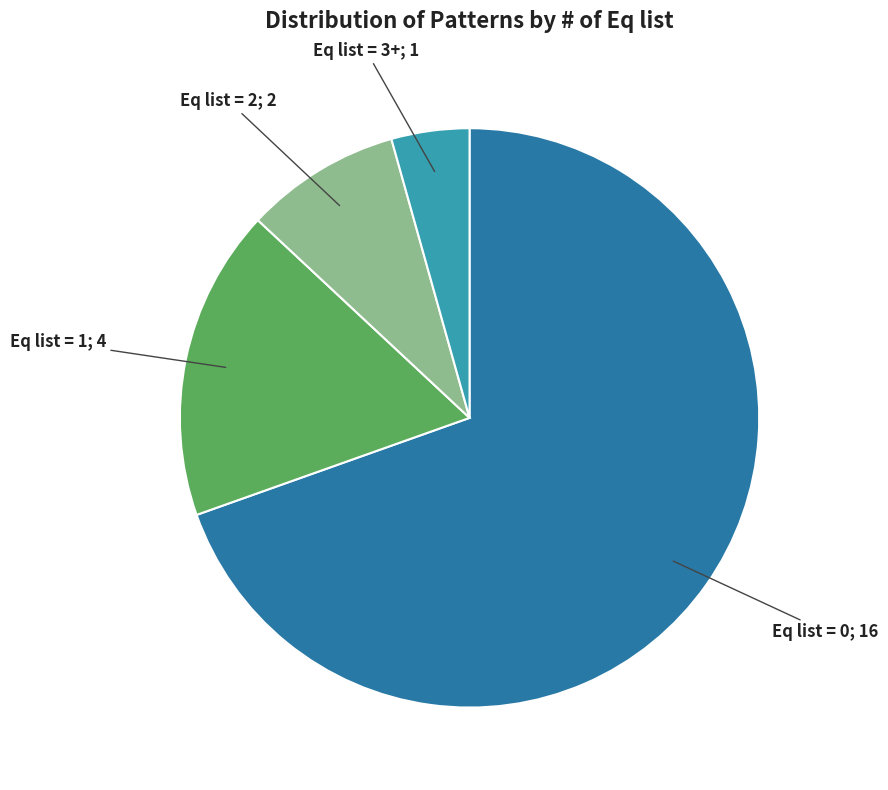

Does any single category account for the majority?

Yes